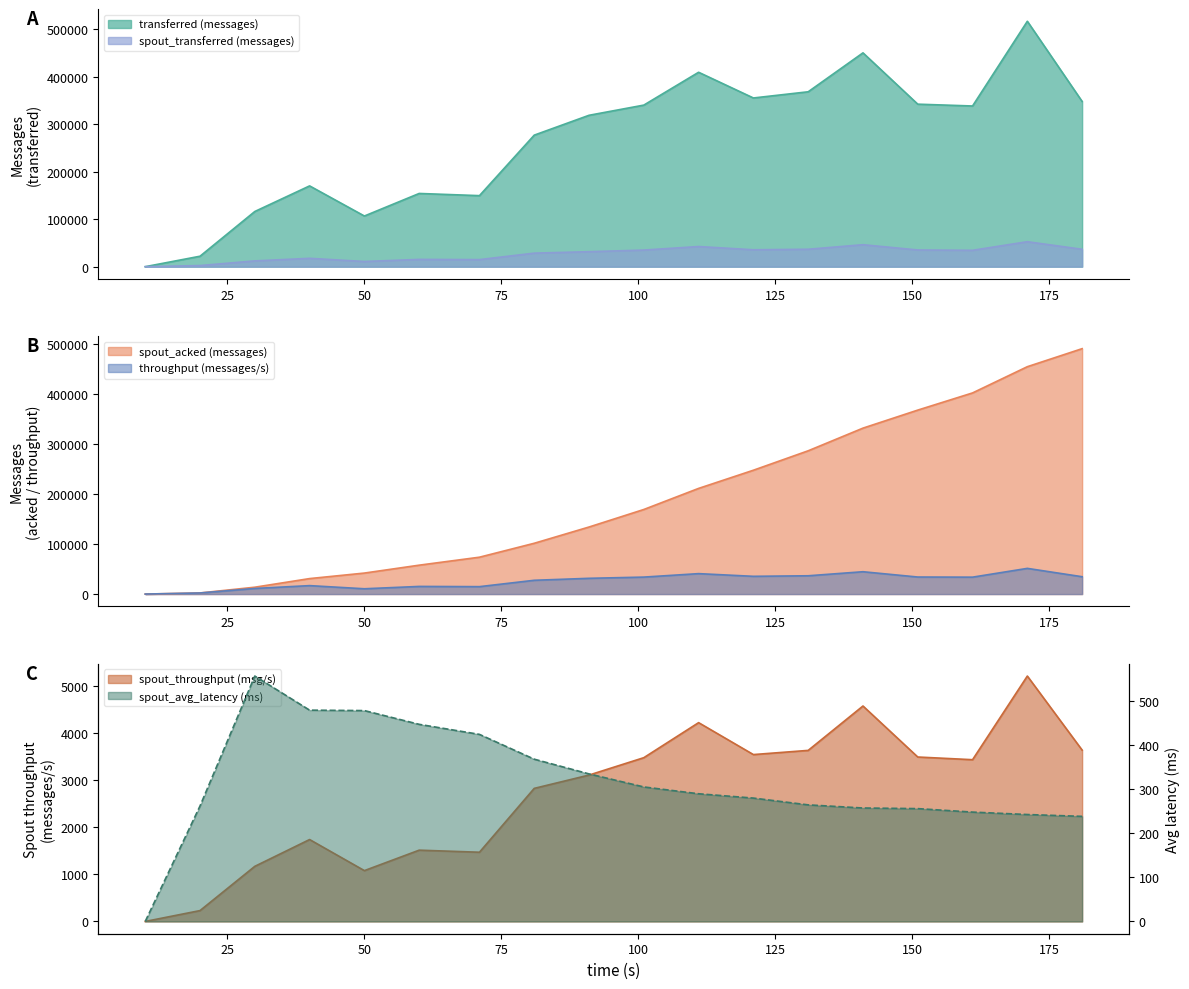

True or false: throughput (messages/s) and spout_throughput (messages/s) intersect in this chart.

False